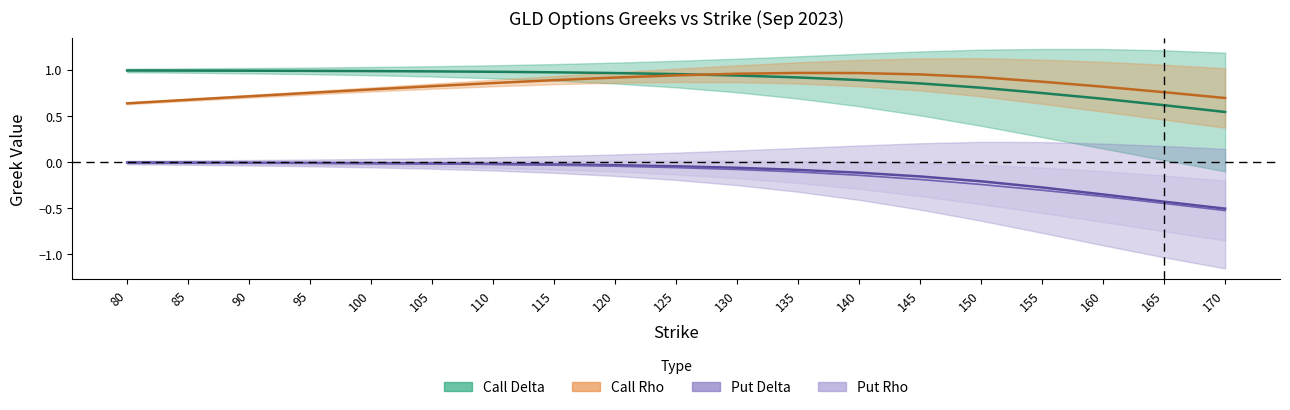

After their last crossing, which series has the higher values: Call Rho or Call Delta?

Call Rho